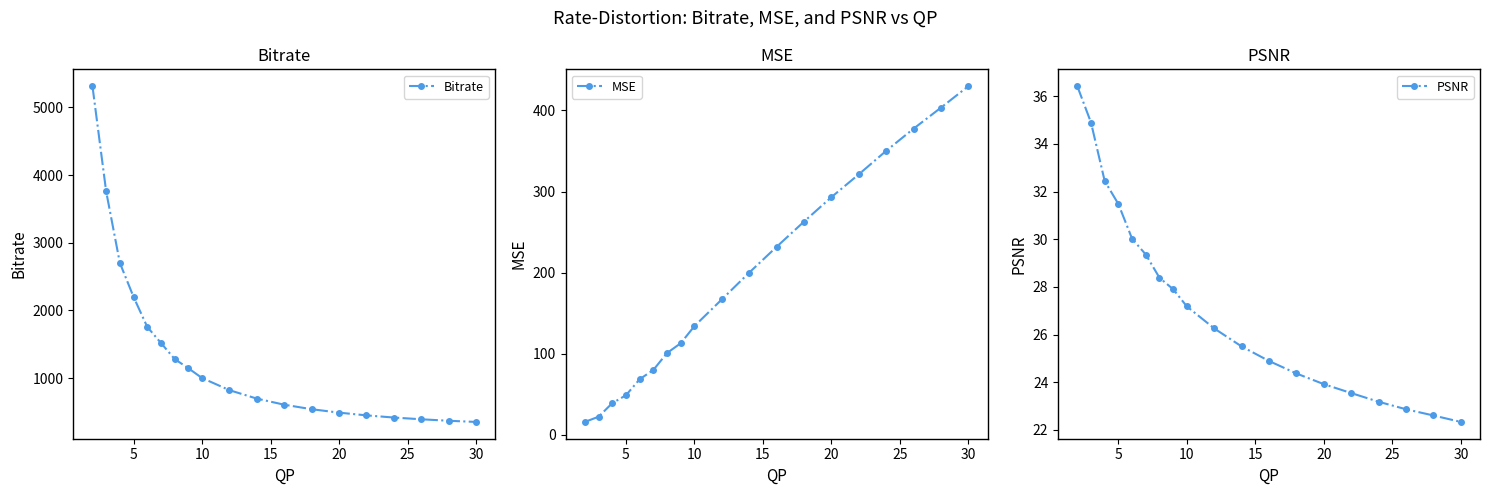

How many values in the MSE series exceed 166?

10